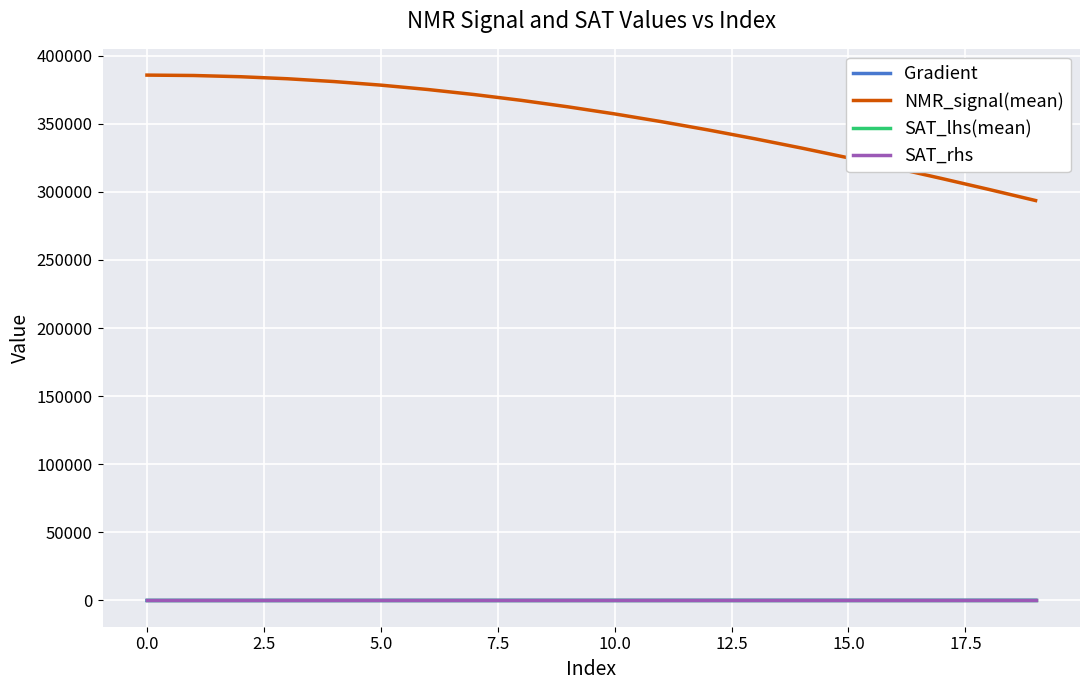

What are all the series names shown in the legend?

Gradient, NMR_signal(mean), SAT_lhs(mean), SAT_rhs